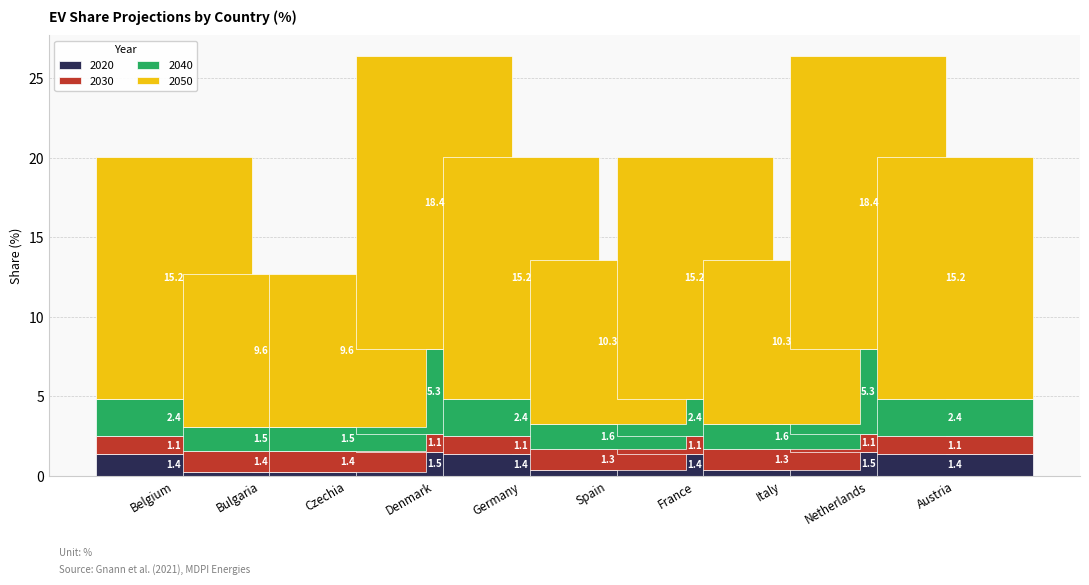

How many distinct data groups are displayed?

4